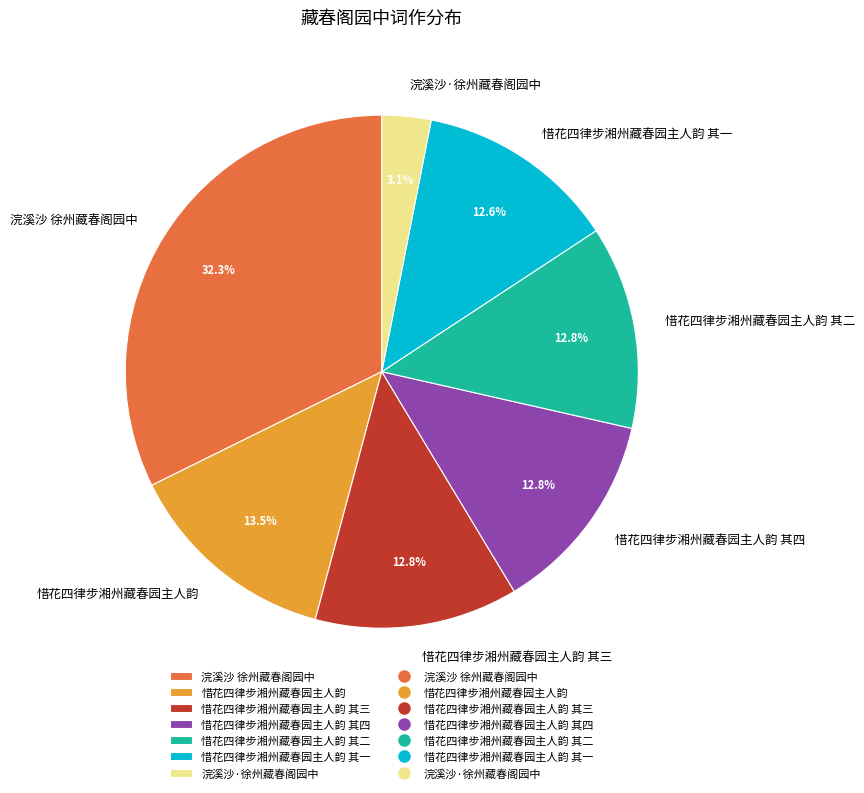

To the nearest percent, what percentage of the pie is 惜花四律步湘州藏春园主人韵 其三?

13%